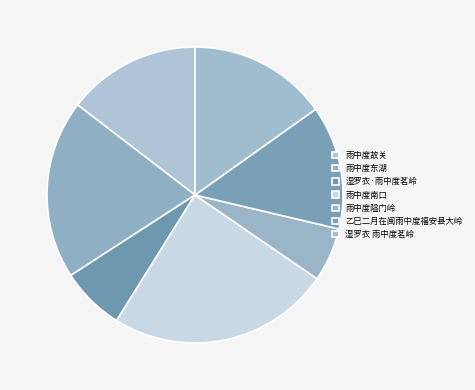

Does 湿罗衣 雨中度茗岭 represent more than half of the total?

No